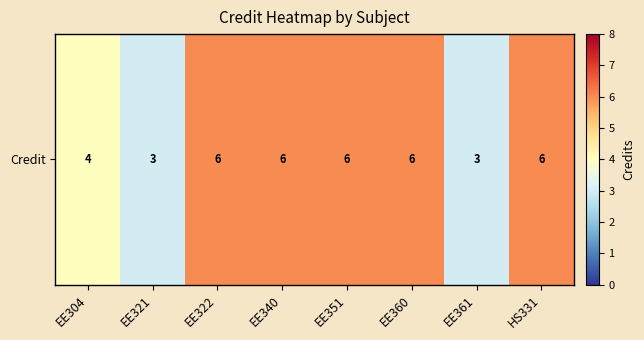

What is the ratio of the value at EE304 to the value at HS331?

0.7